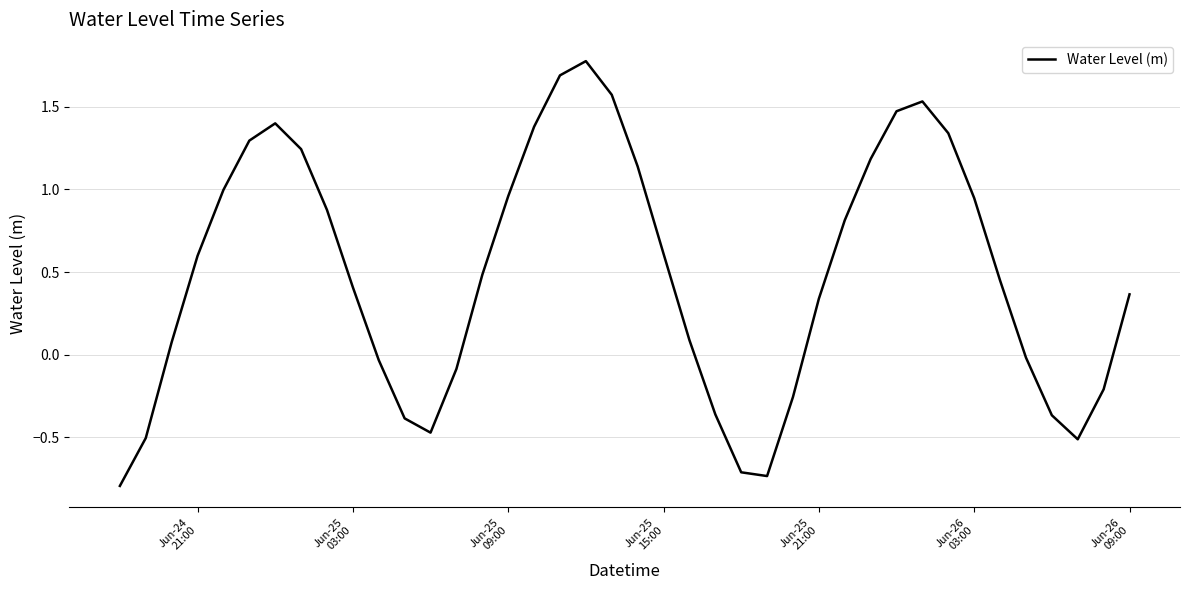

What is the minimum value shown in the chart?

-0.8